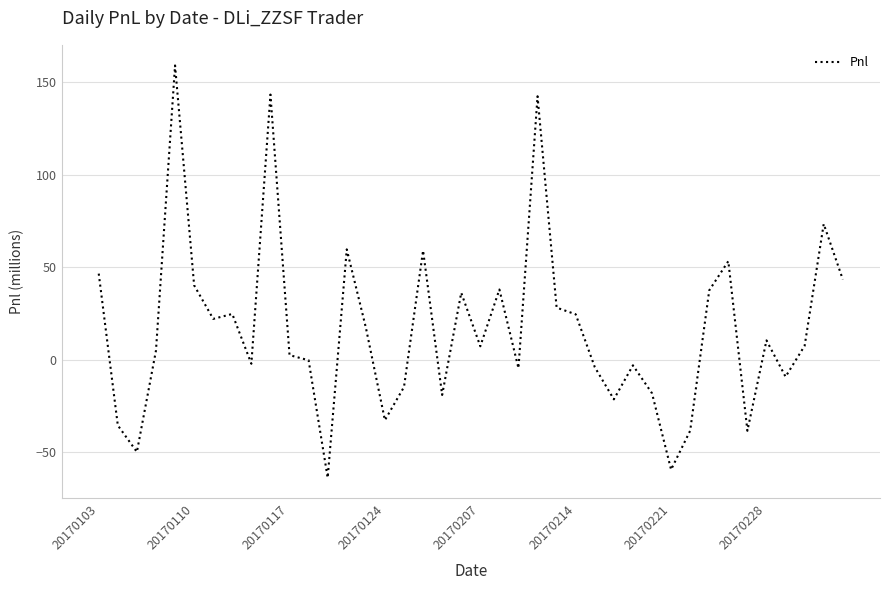

What is the minimum value shown in the chart?

-63.7